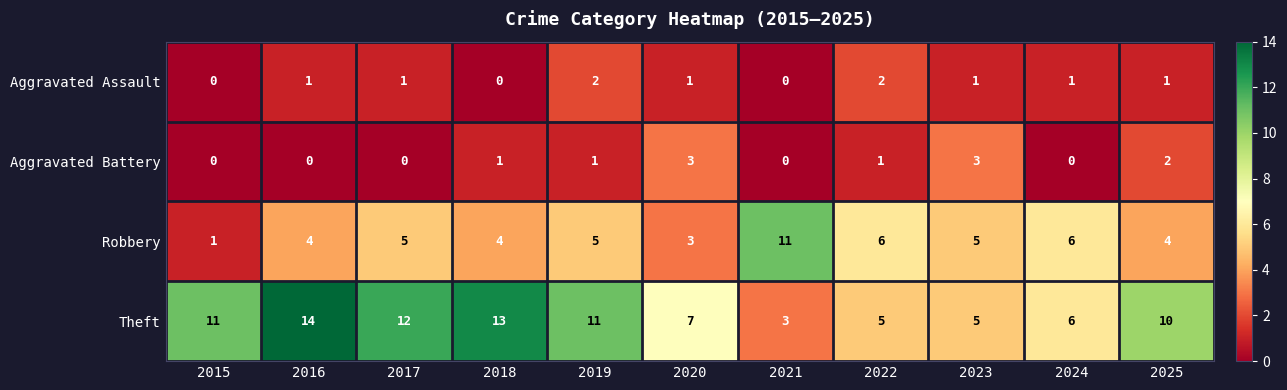

At how many categories does at least one series exceed 1?

11